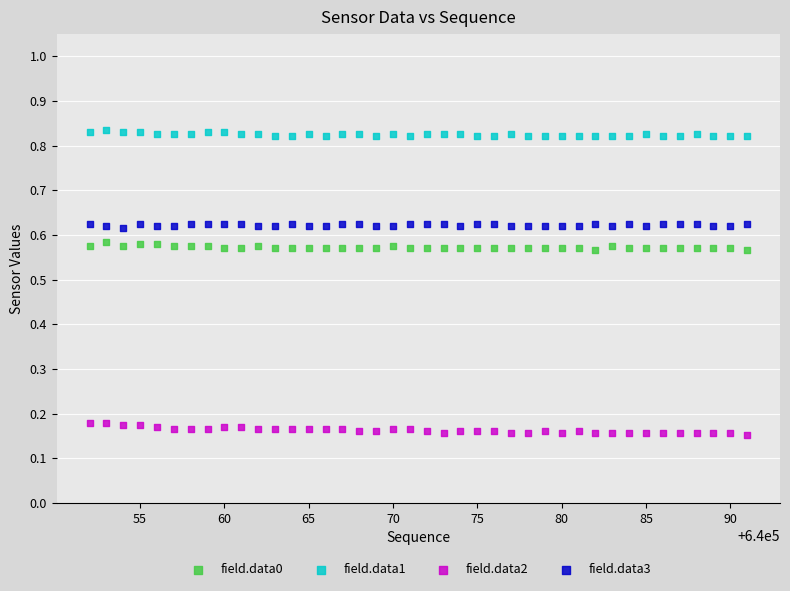

Which series contains the lowest Y value?

field.data2